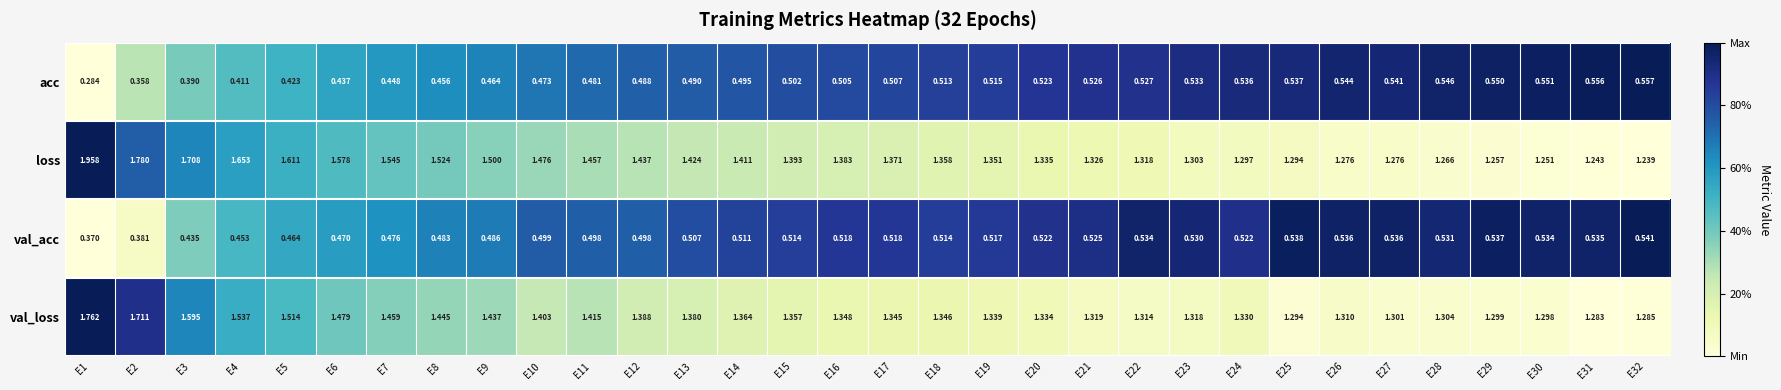

Which series has the largest range (max minus min)?

loss